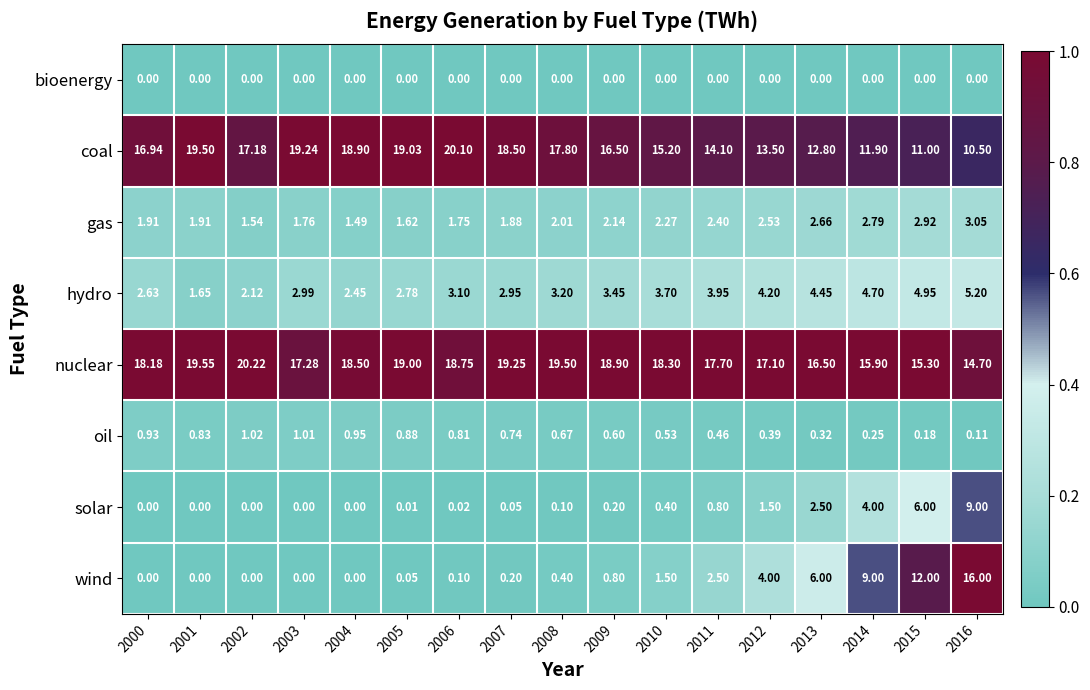

What is the total value across all series at 2006?

44.6